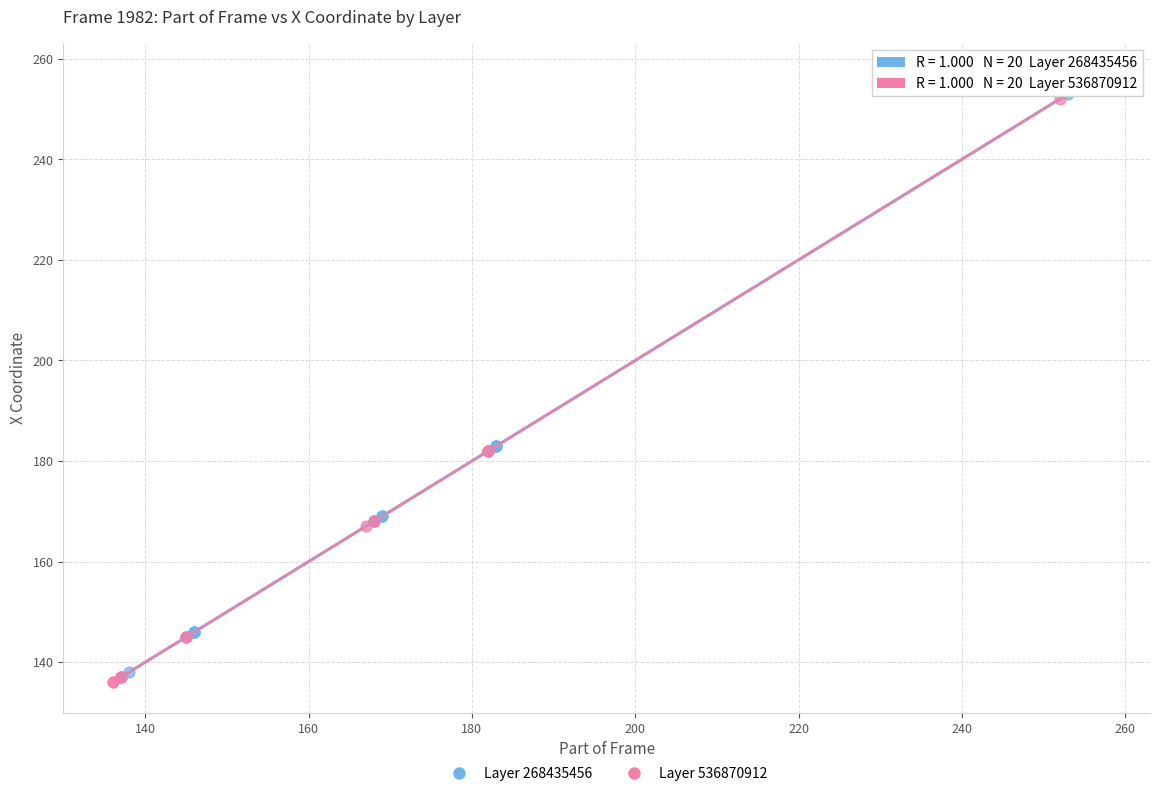

What are all the series names shown in the legend?

Layer 268435456, Layer 536870912